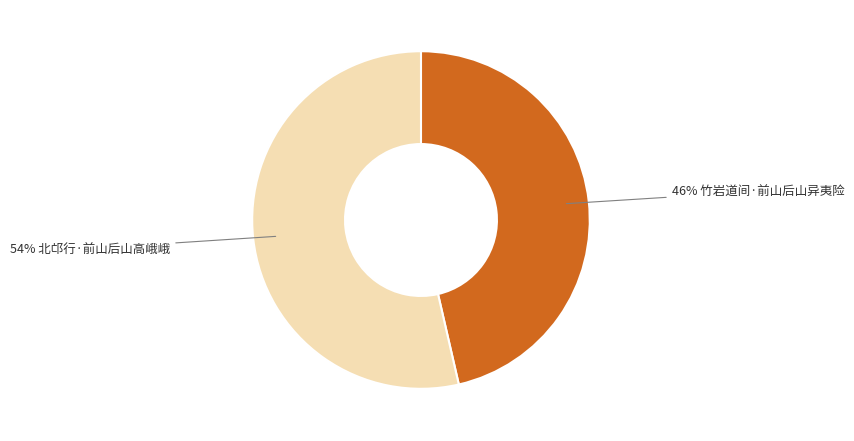

How many slices are in this pie chart?

2